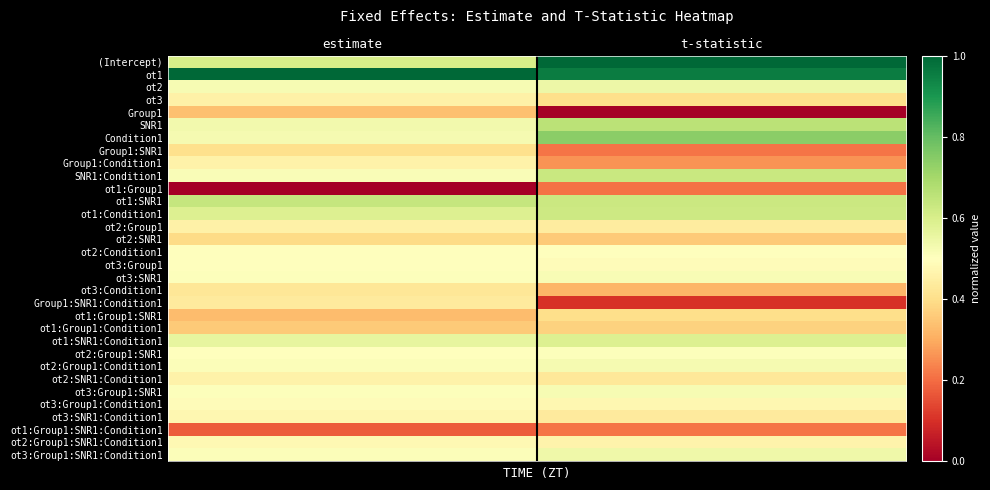

At how many categories does at least one series exceed 0?

2